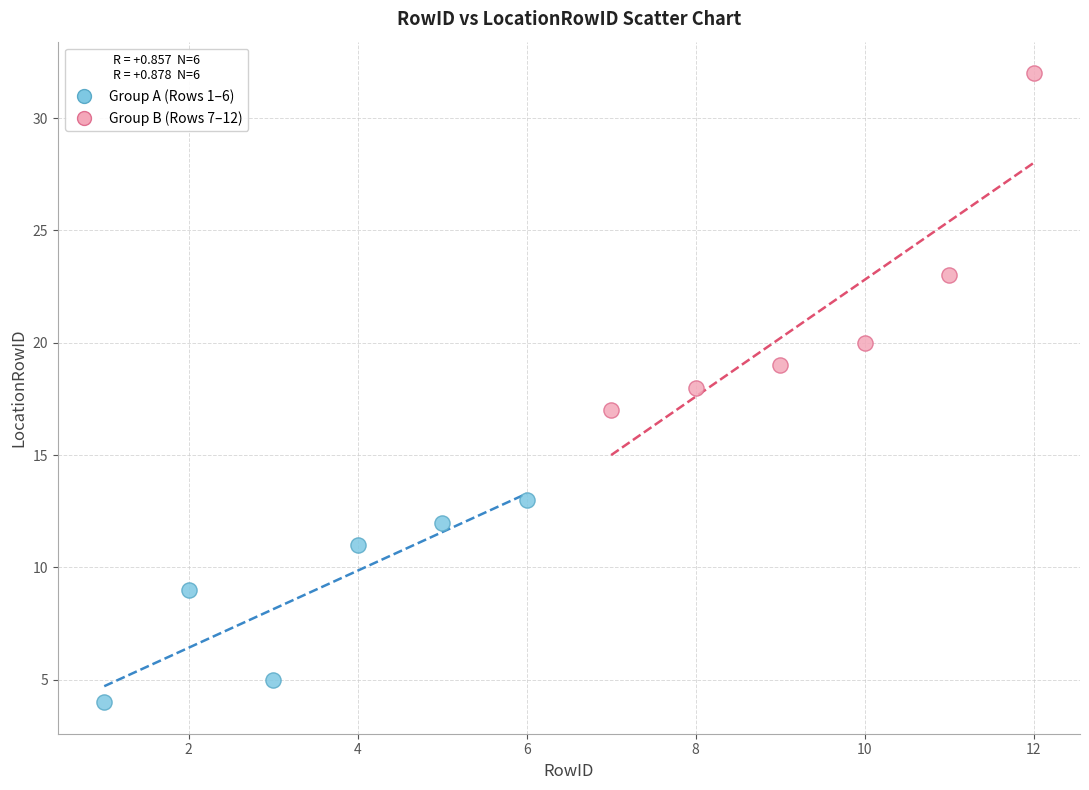

Which series contains the highest Y value?

Group B (Rows 7–12)